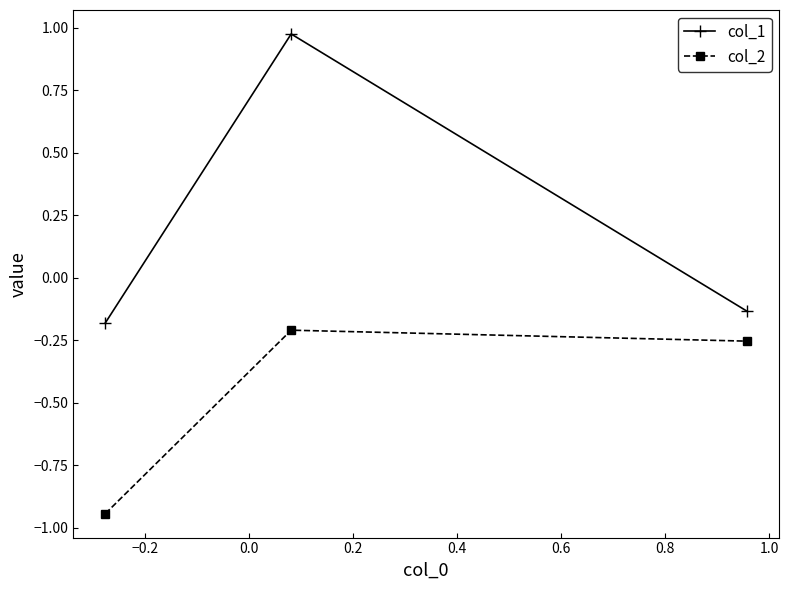

Which series has the widest spread of values?

col_1